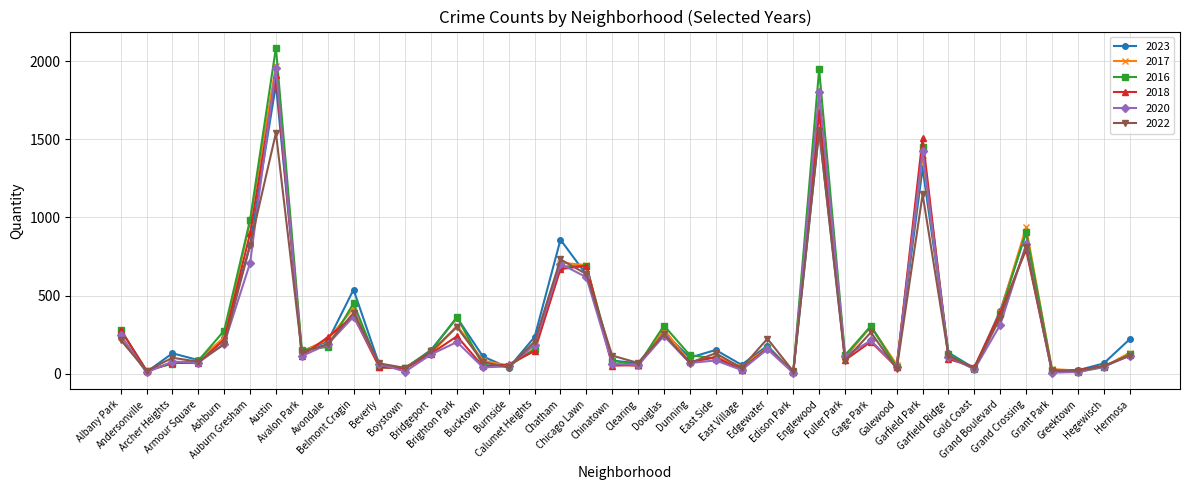

What are all the series names shown in the legend?

2023, 2017, 2016, 2018, 2020, 2022